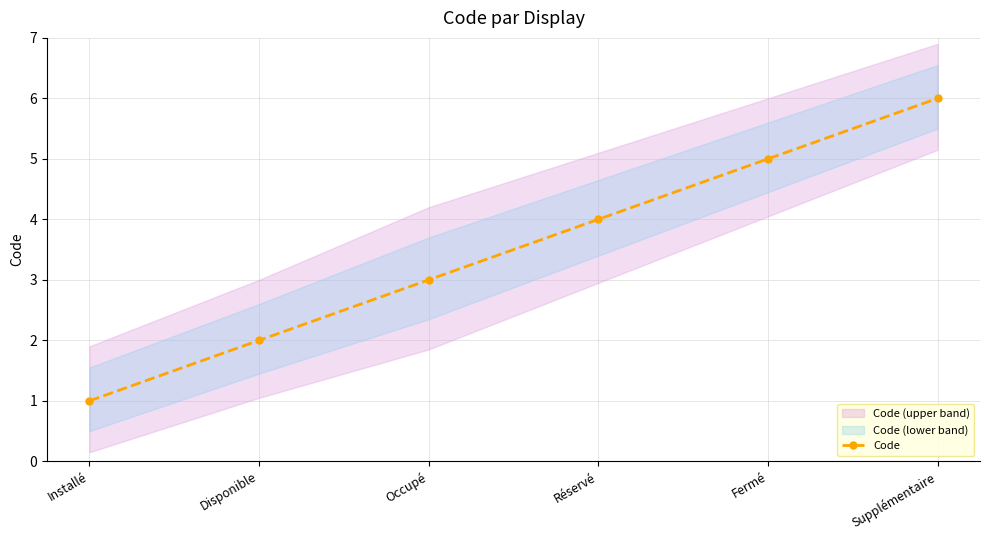

What is the sum of all values?

21